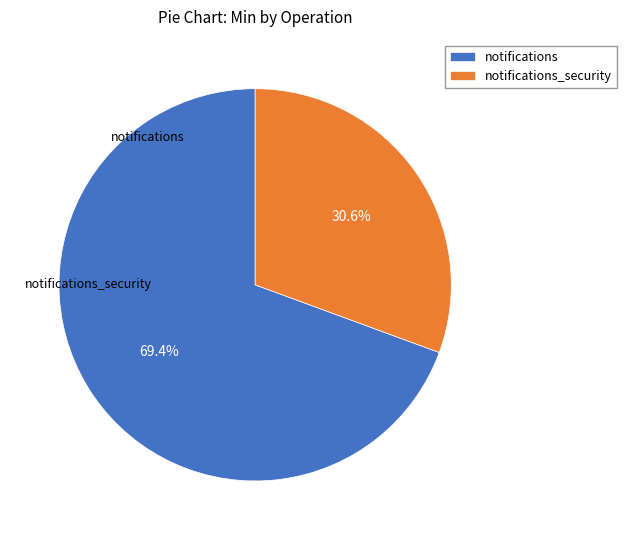

Rank the categories by value from lowest to highest.

notifications_security, notifications